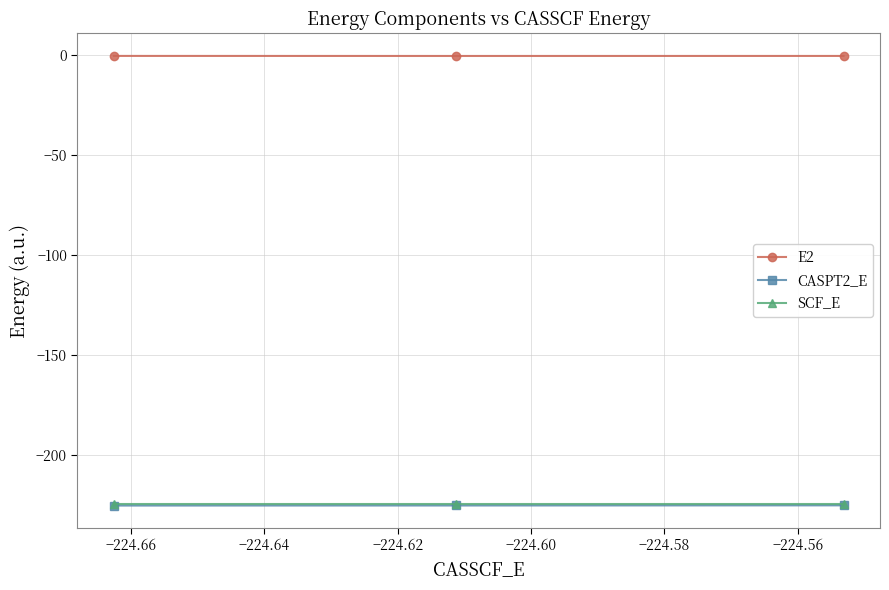

Which series has the largest total across all categories?

E2